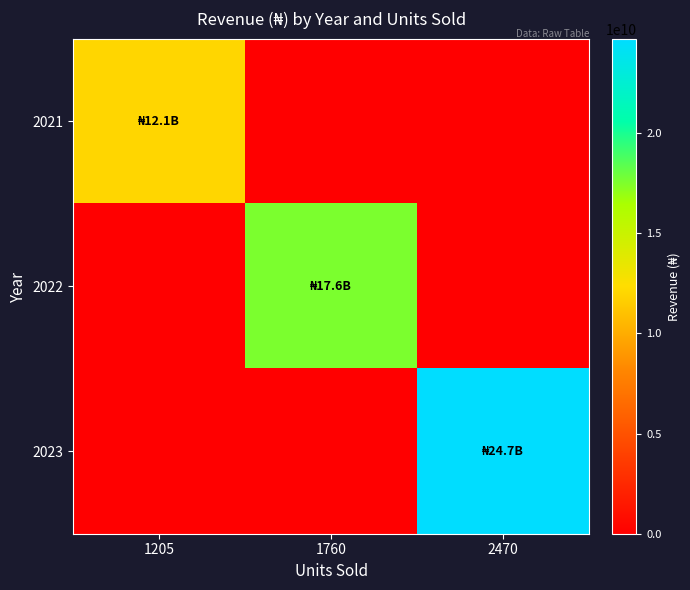

Which series has the largest total across all categories?

2023